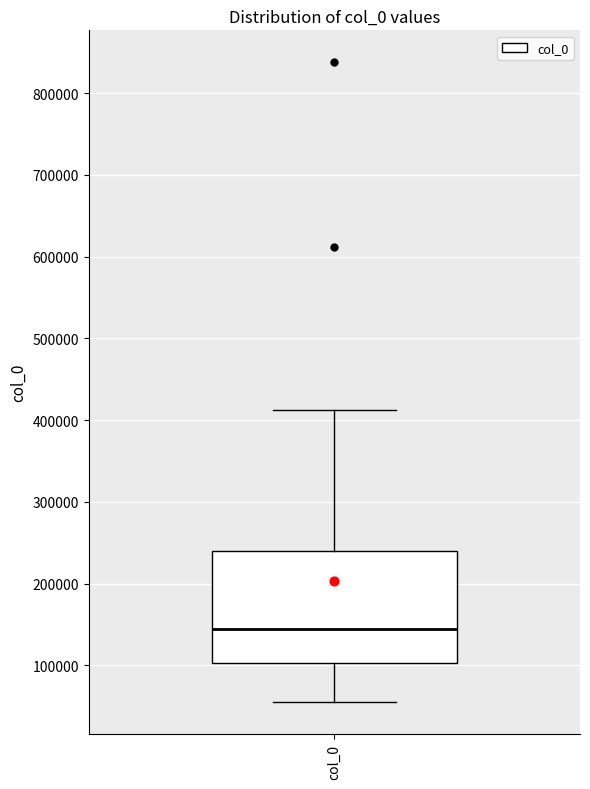

Where does the upper whisker of the box for col_0 end on the y-axis? The values are not printed on the chart, so give them approximately, as read against the axis.

410000